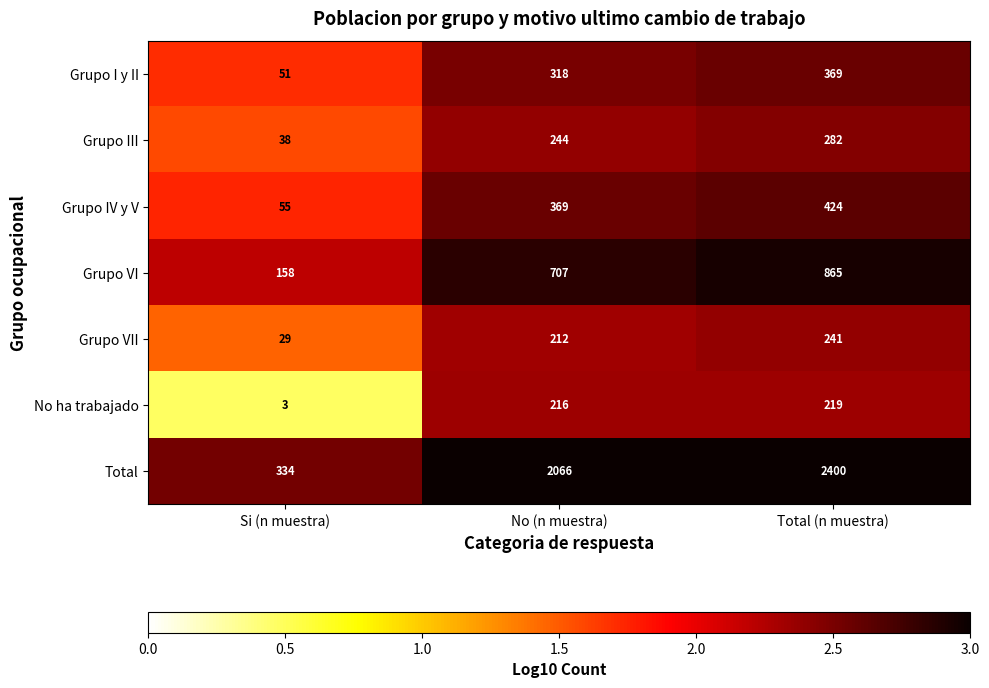

Which series has the largest range (max minus min)?

Total